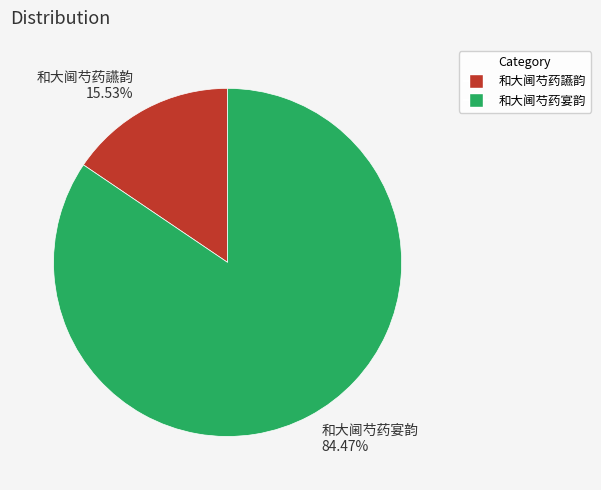

Do 和大阃芍药讌韵 and 和大阃芍药宴韵 together represent more than half of the pie?

Yes